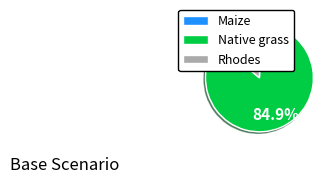

Rank the categories by value from highest to lowest.

Native grass, Rhodes, Maize